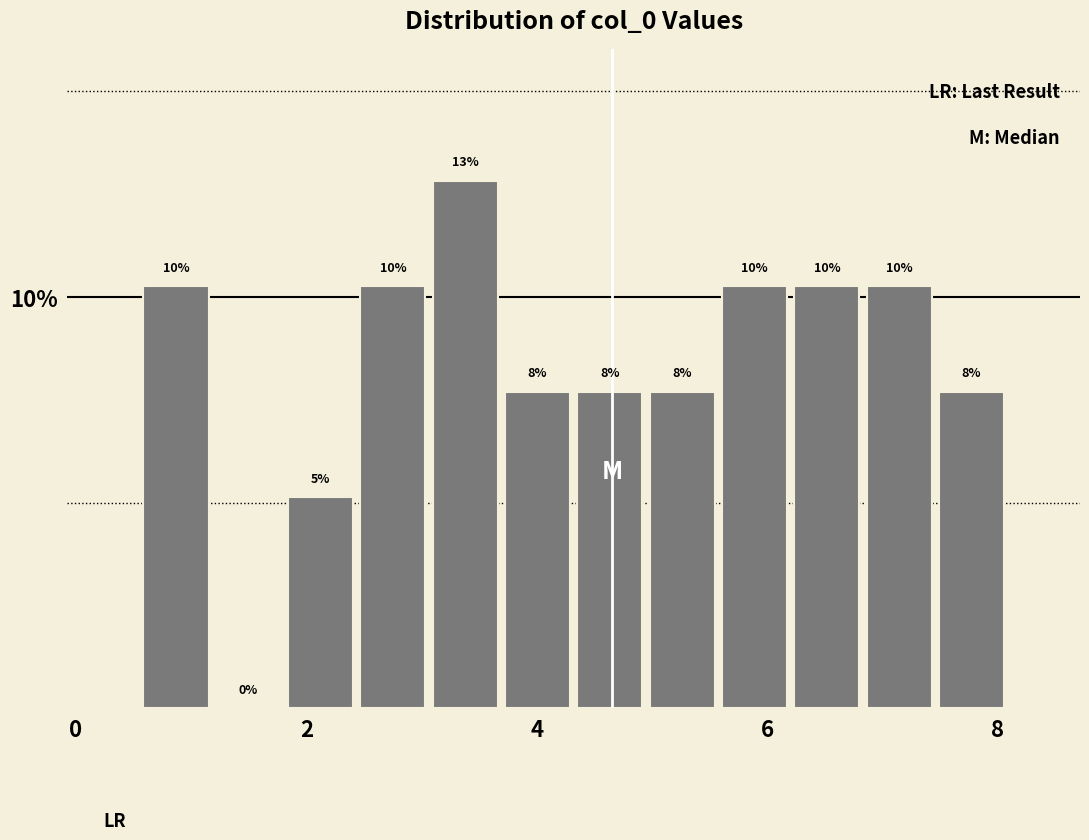

Around what value on the x-axis is the tallest bar? Give the approximate position of its centre, as read against the axis.

3.4